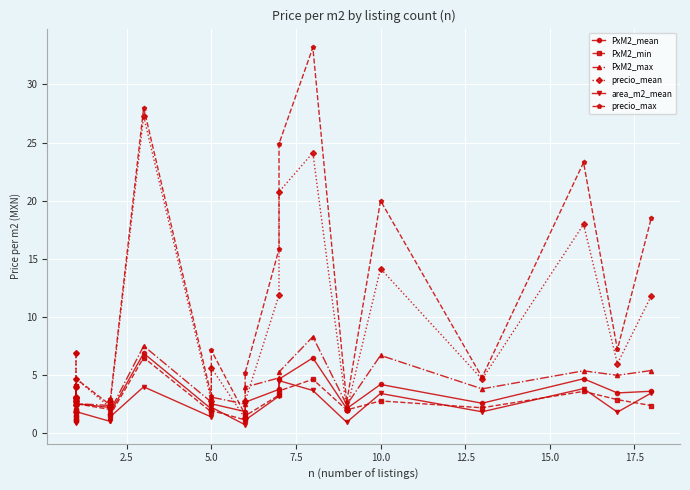

What is the difference between the maximum and minimum values in the PxM2_mean series?

5.8